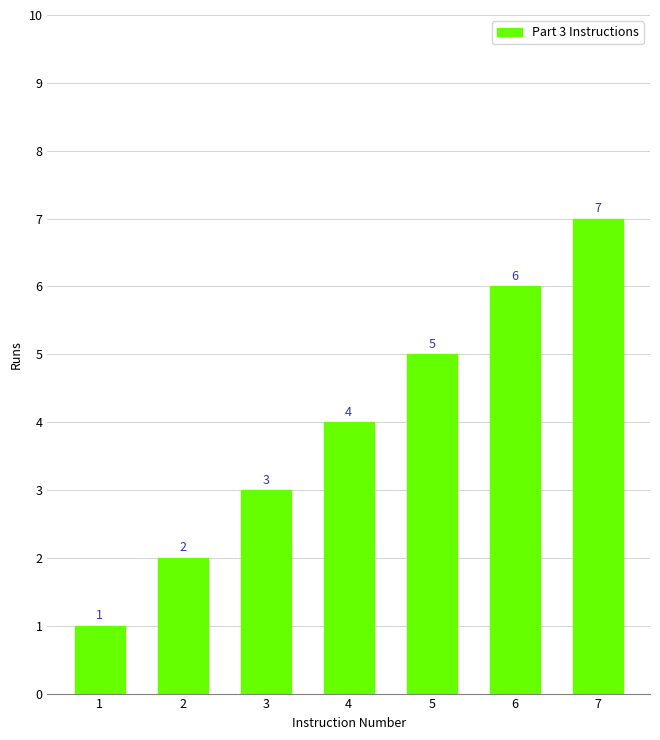

What is the difference between the maximum and second lowest values?

5